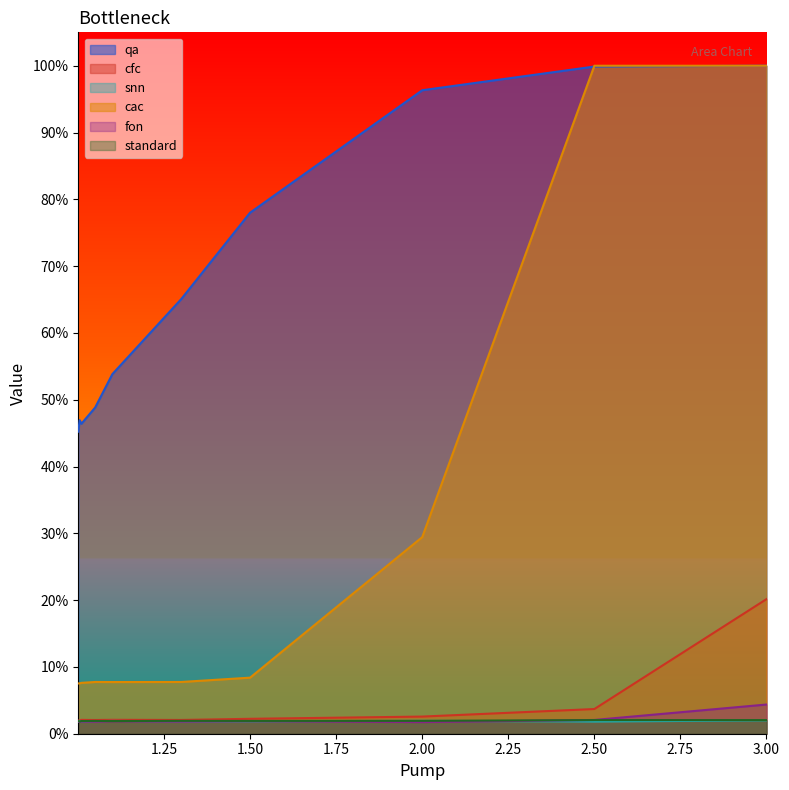

What is the lowest value of the fon series?

1.7